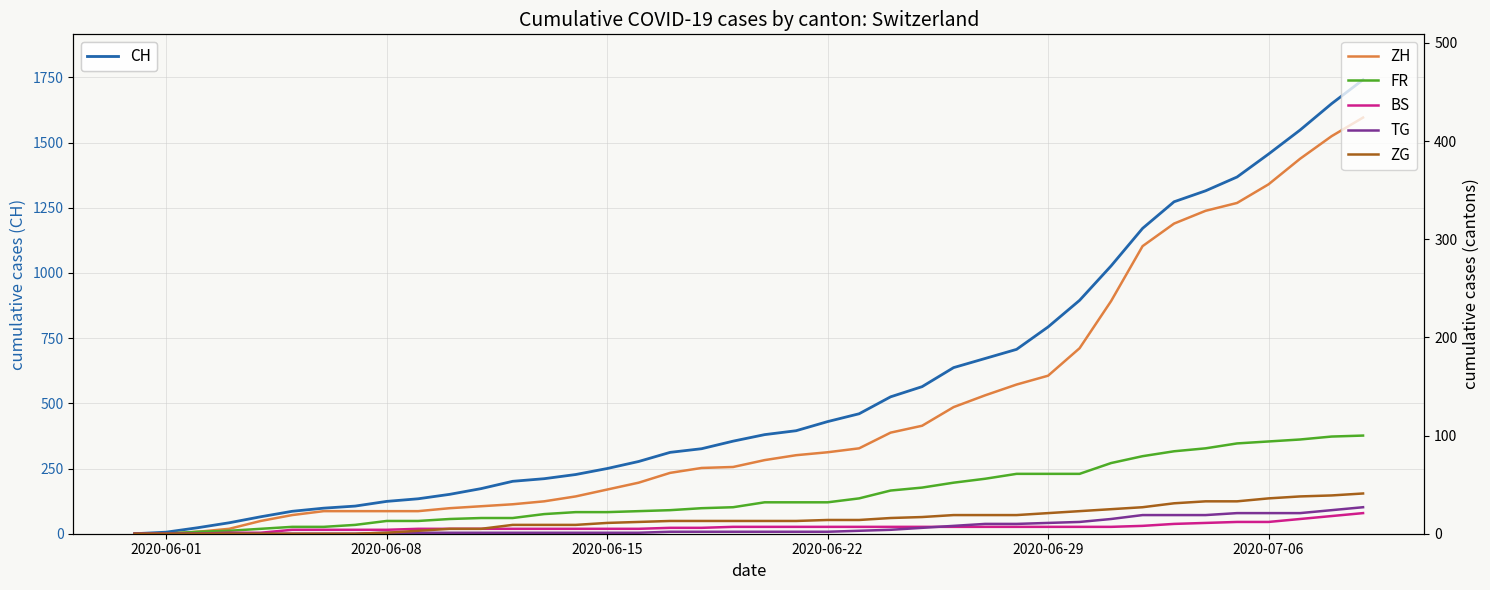

The ZH series shows 226 at 2020-06-29. True or false?

False